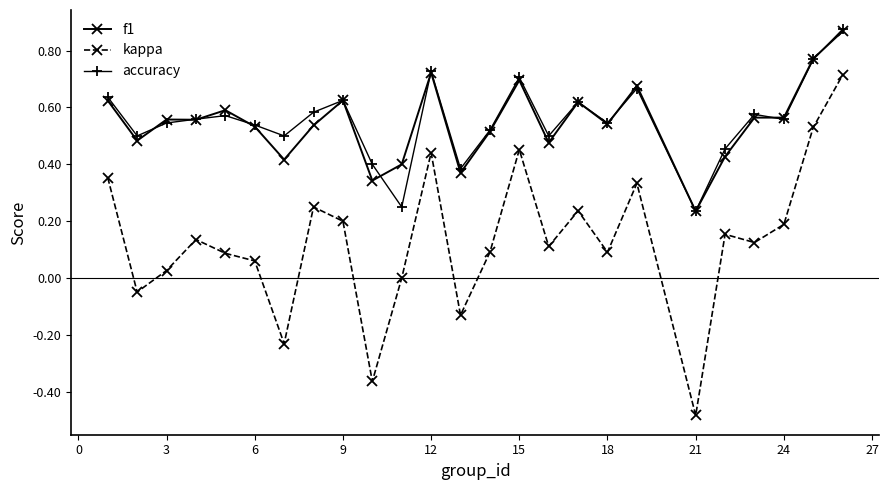

True or false: f1 and kappa intersect in this chart.

False